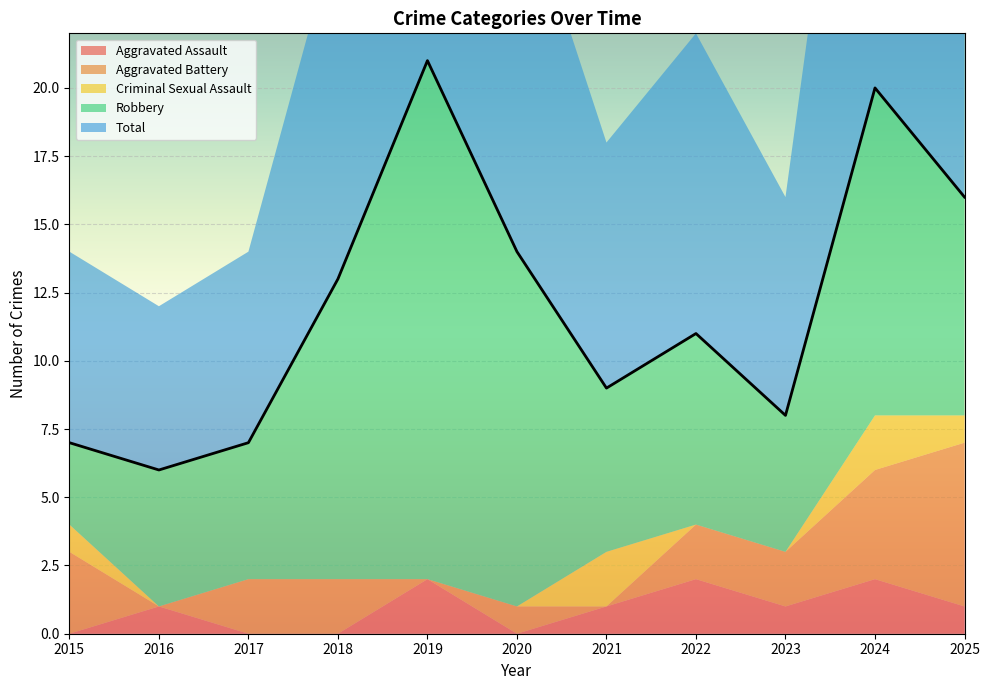

Where is Aggravated Battery nearest to the value 3?

2015